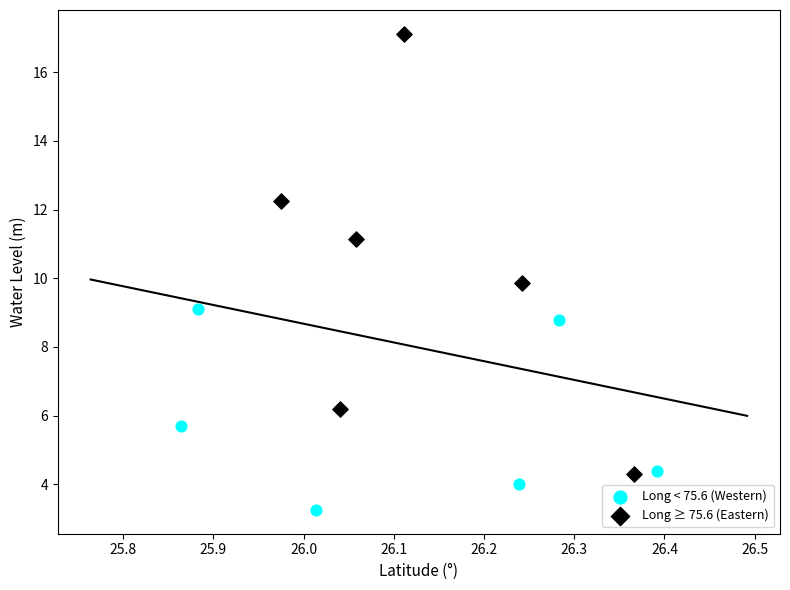

Which series reaches the maximum Y coordinate?

Long ≥ 75.6 (Eastern)